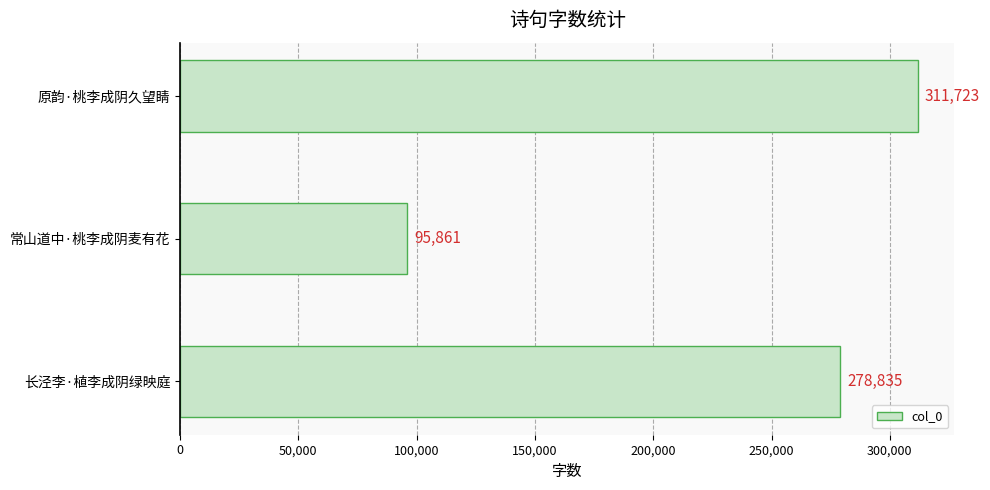

List the labels in order of value, smallest first.

常山道中·桃李成阴麦有花, 长泾李·植李成阴绿映庭, 原韵·桃李成阴久望睛